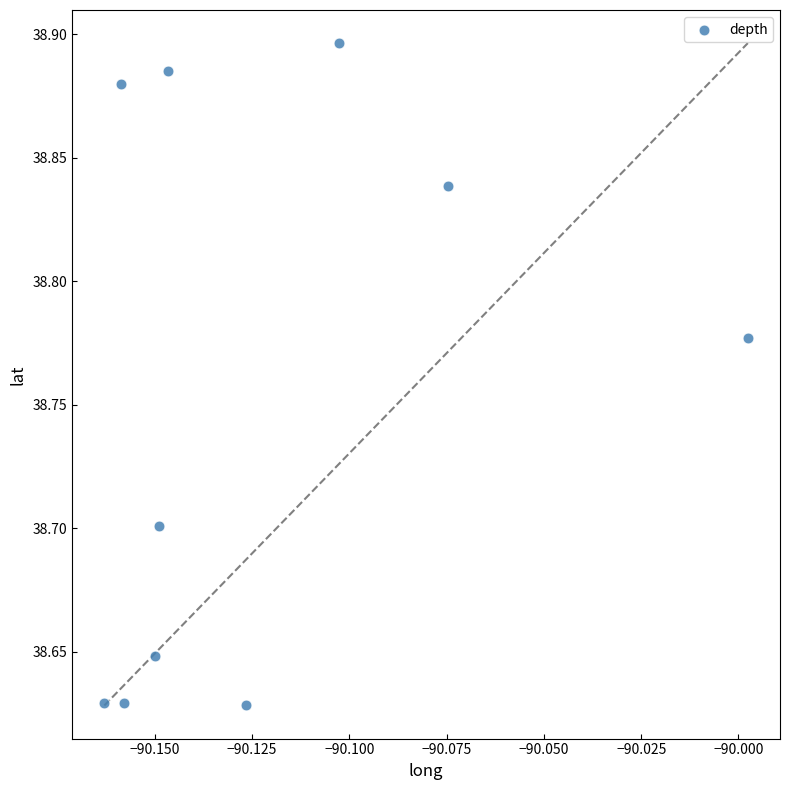

What is the average X value?

-90.1